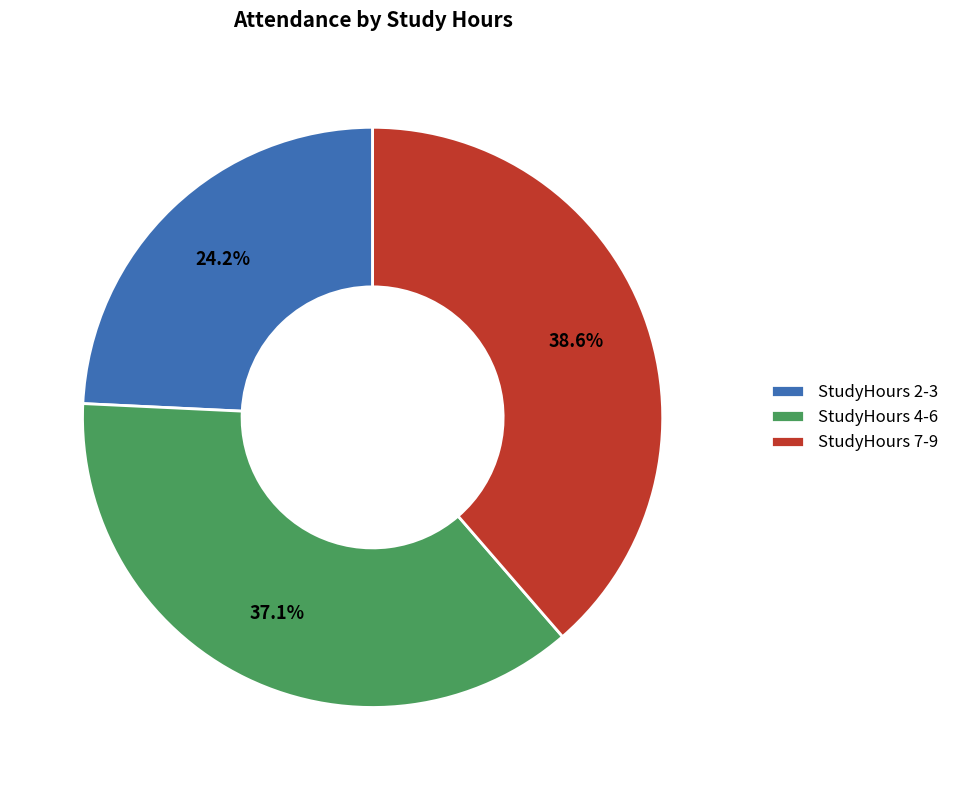

Rank the categories by value from highest to lowest.

StudyHours 7-9, StudyHours 4-6, StudyHours 2-3